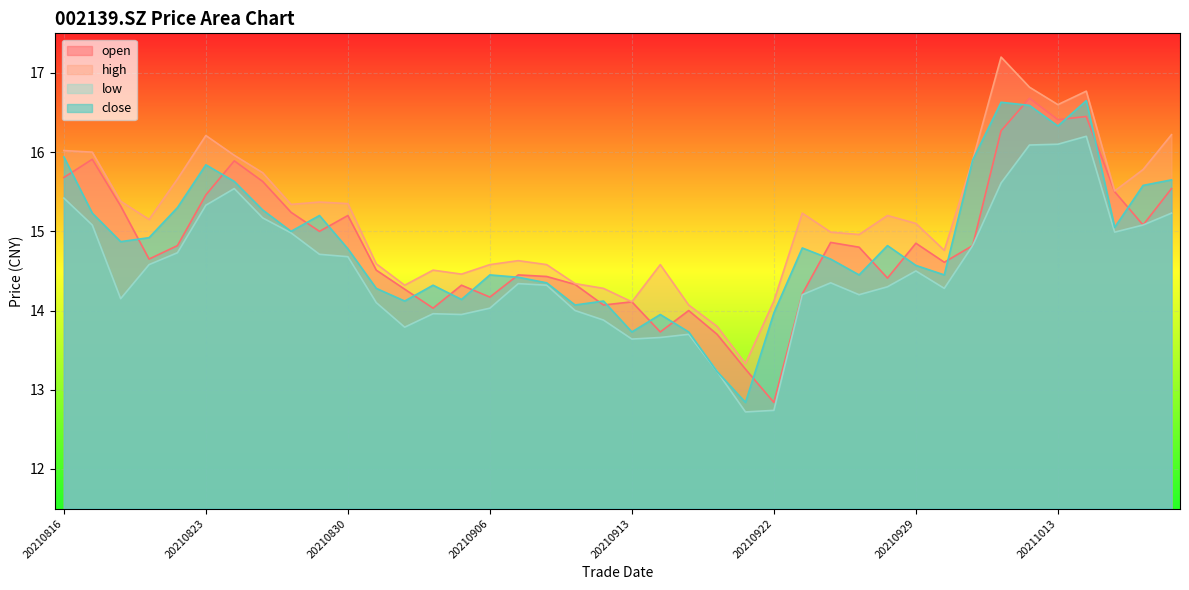

Where is the first local maximum for open?

20210817